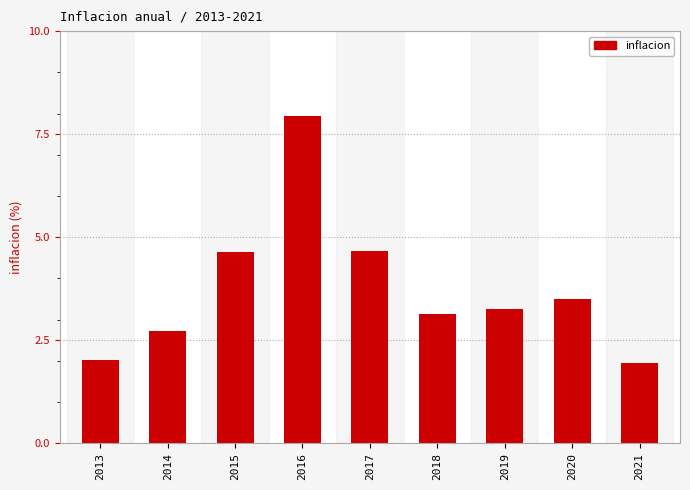

What is the value of the 8th bar from the left?

3.5